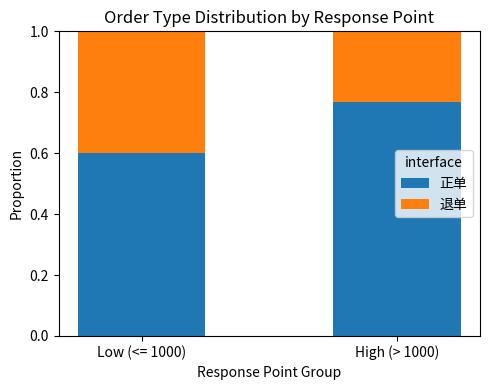

What is the average value of the 正单 series?

0.7